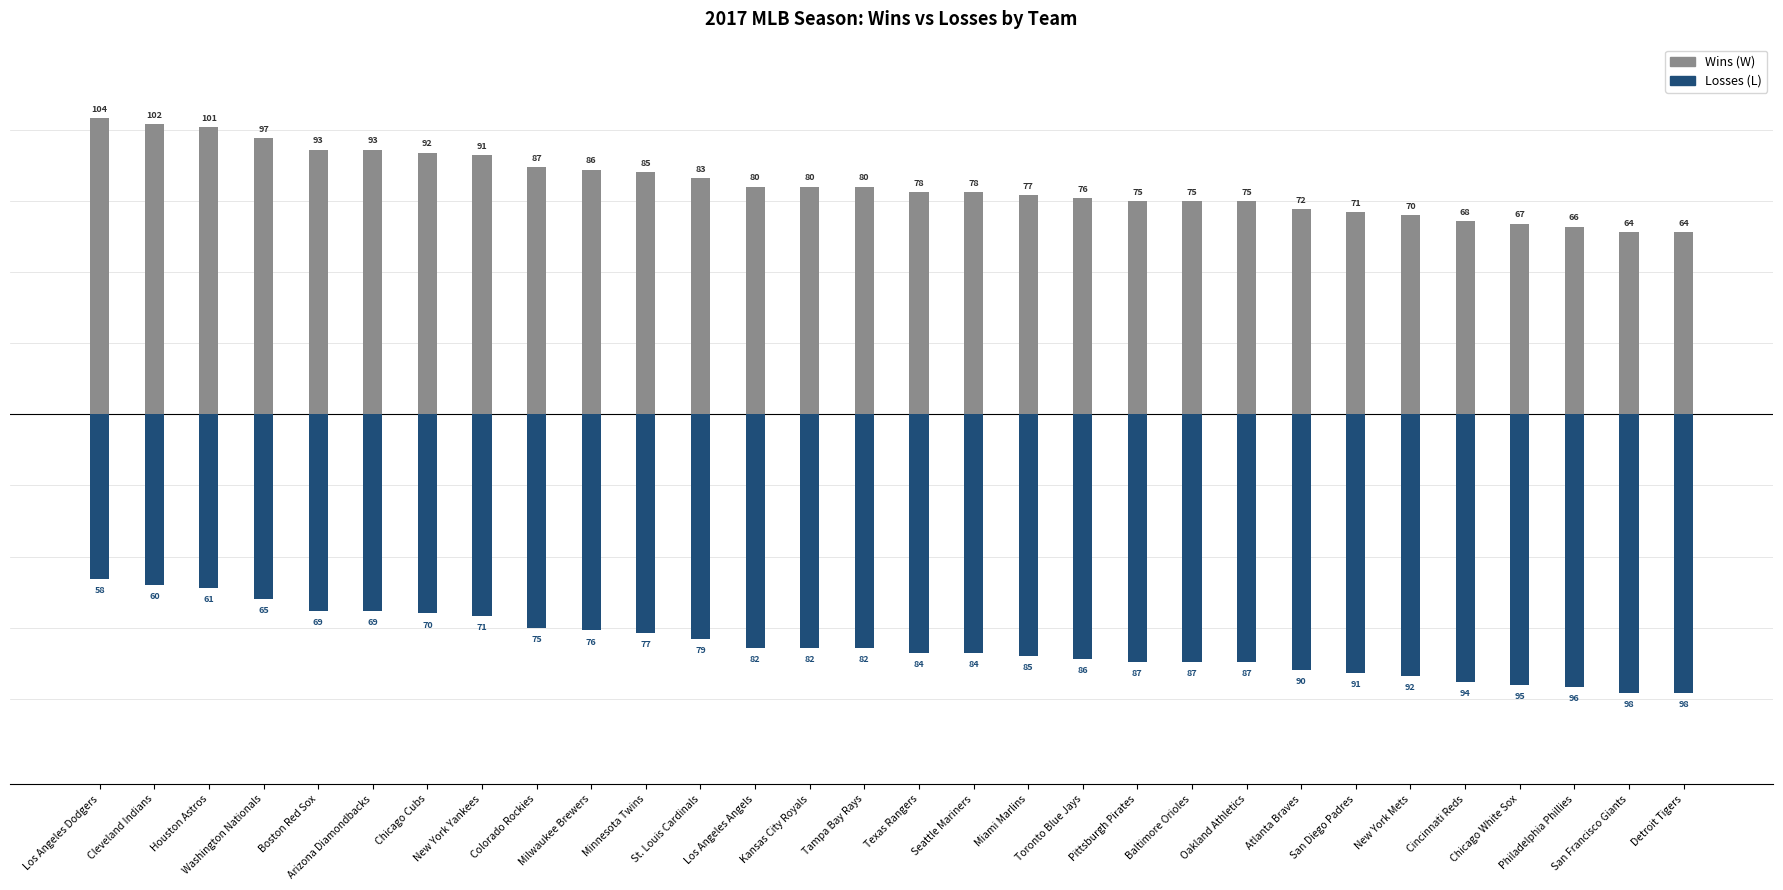

Where does the W series first go above 80?

Los Angeles Dodgers